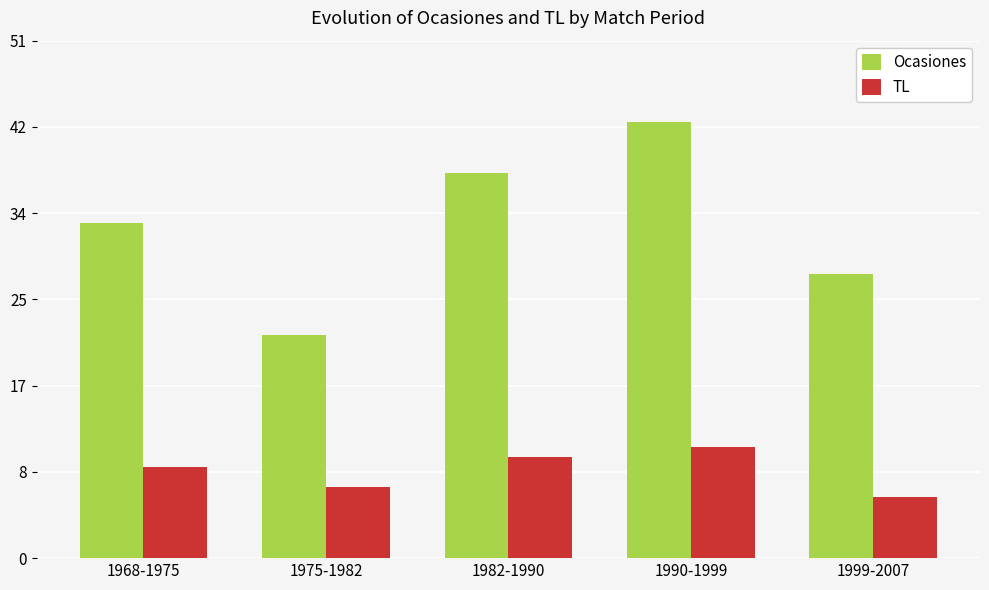

The TL series shows 7 at 1975-1982. True or false?

True